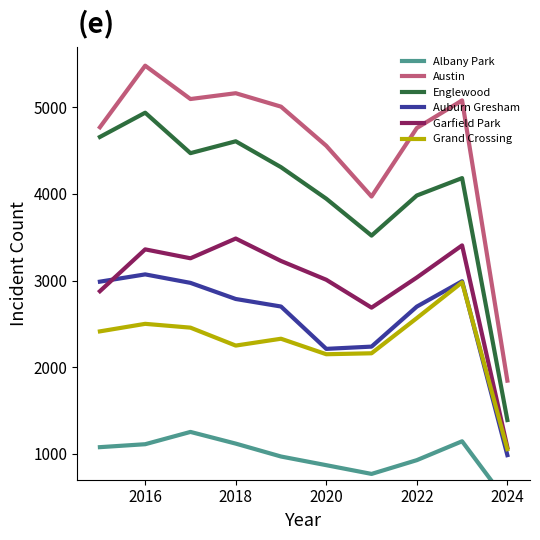

What is the minimum value shown in the chart?

442